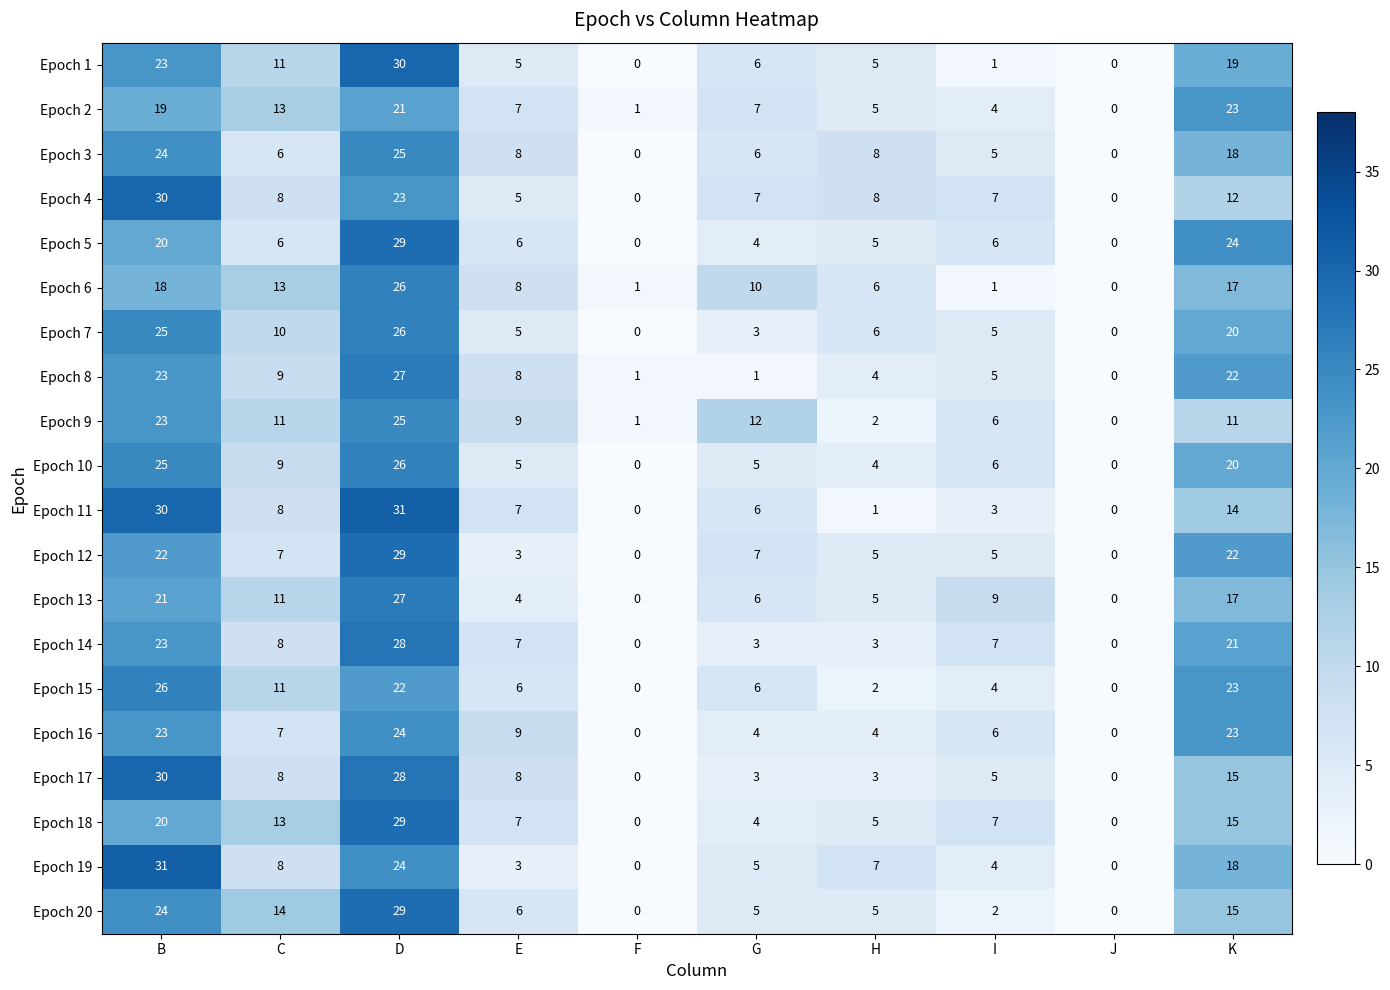

What is the maximum value shown in the chart?

31